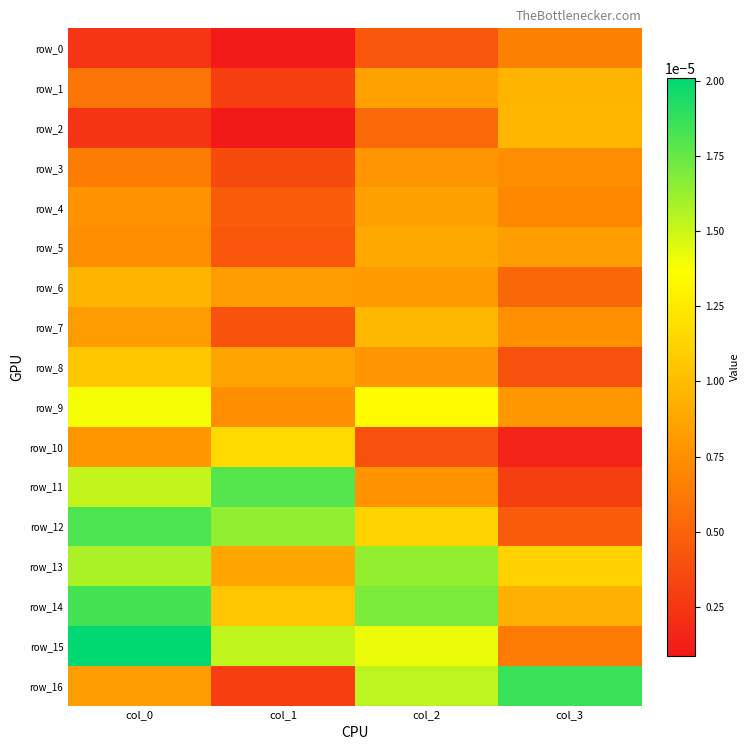

Rank the categories by row_6 value from highest to lowest.

col_0, col_1, col_2, col_3